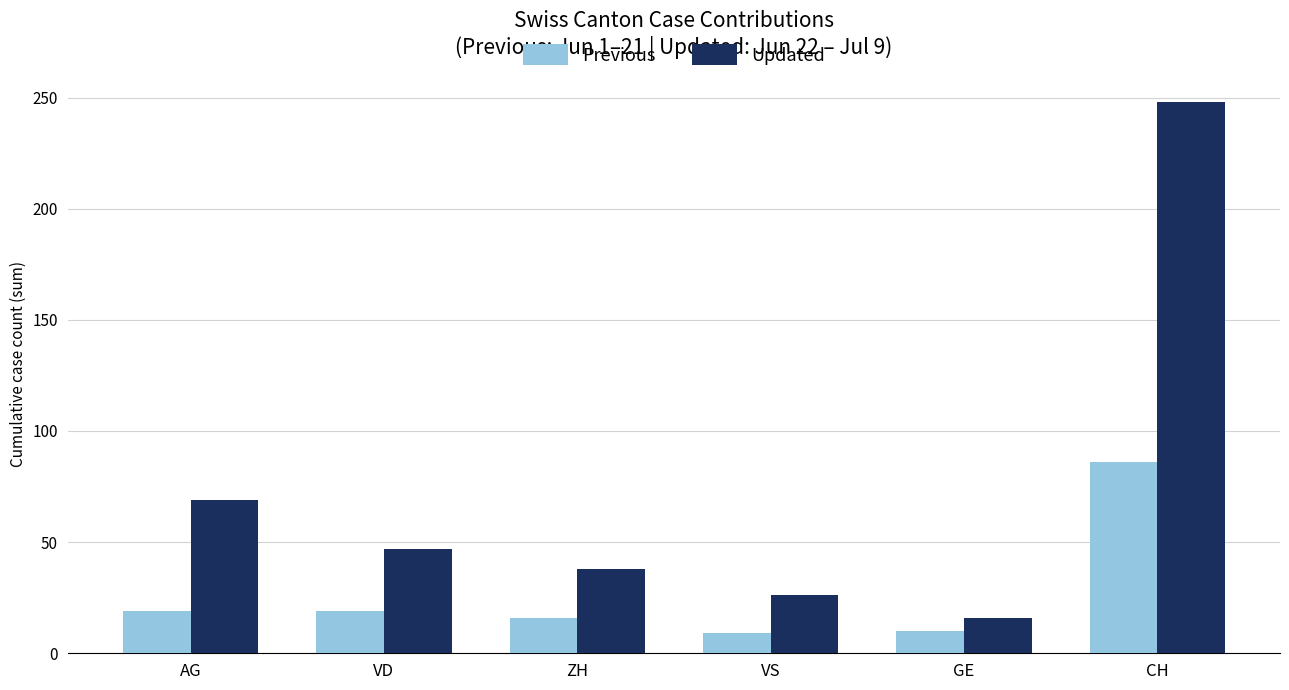

What is the total value across all series at VS?

35